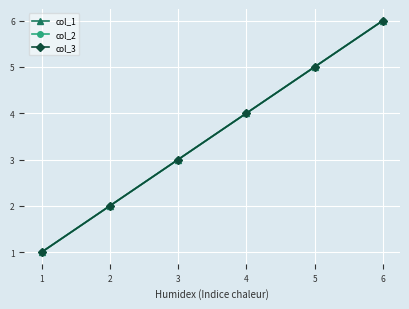

What is the difference between the maximum and minimum values in the col_3 series?

5